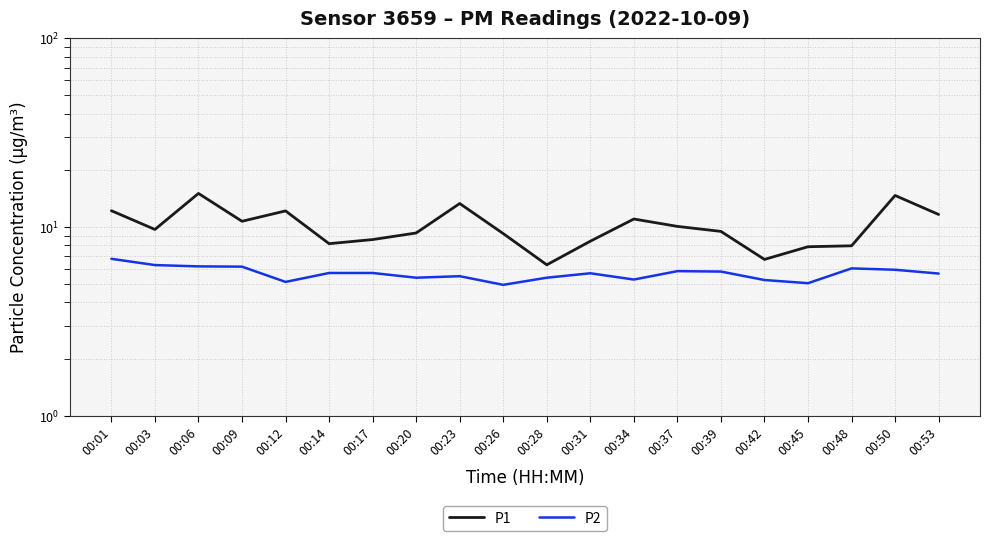

Which has a higher value, 00:06 or 00:53?

00:06